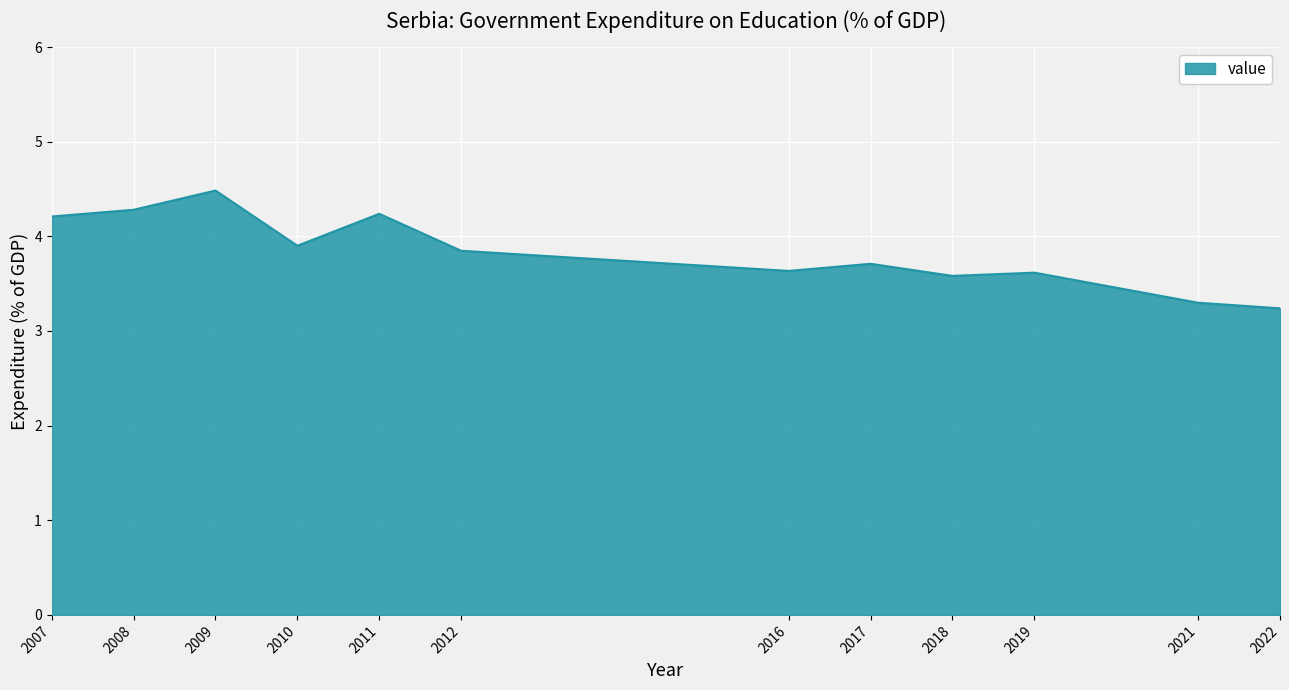

What is the approximate value at 2018?

3.6